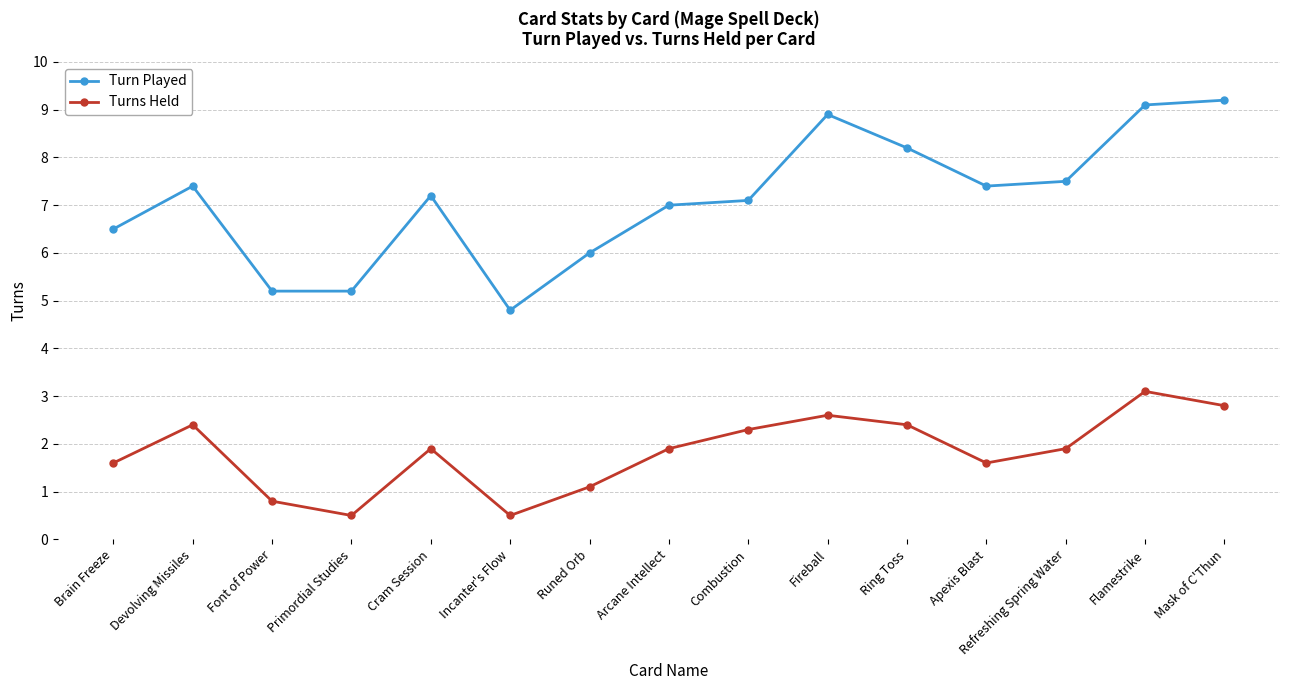

What is the difference between the maximum and minimum values in the Turns Held series?

2.6